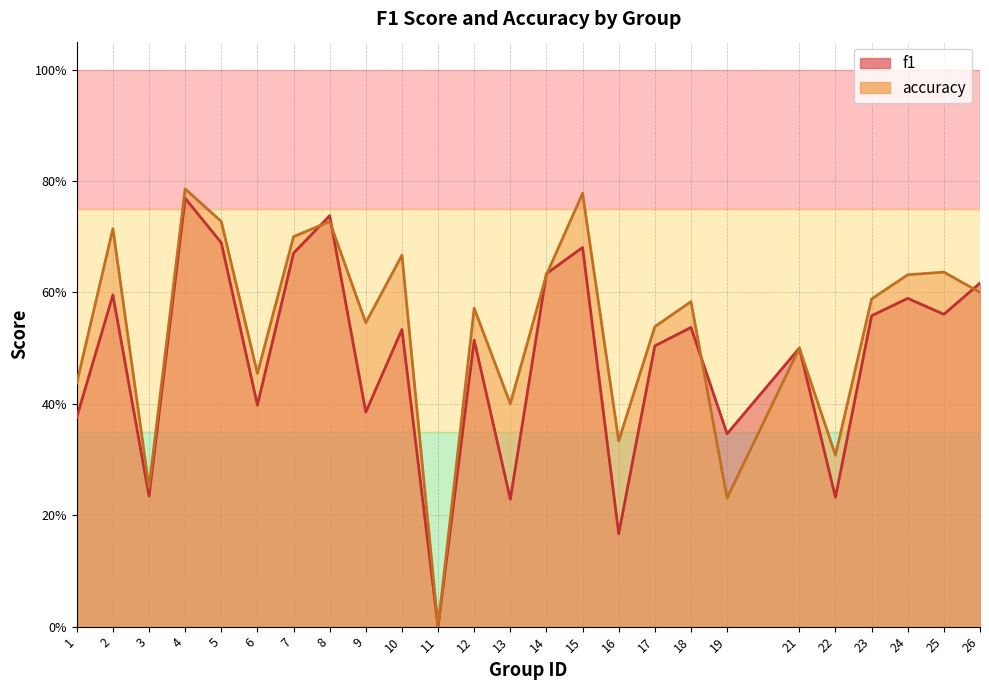

Count the number of data series in this chart.

2